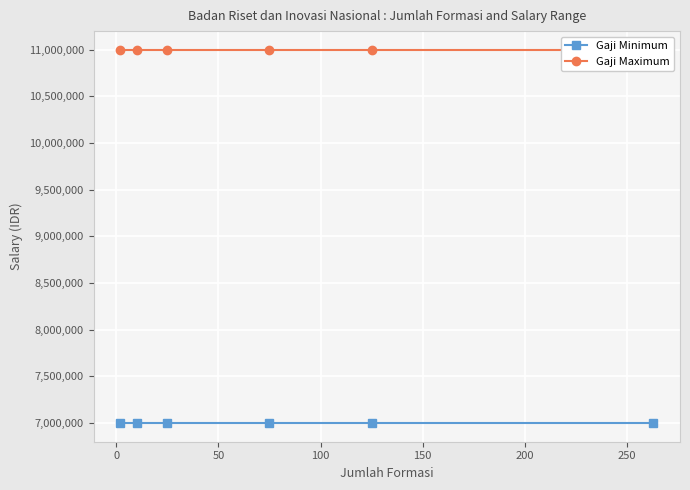

How many data points does each series have?

6